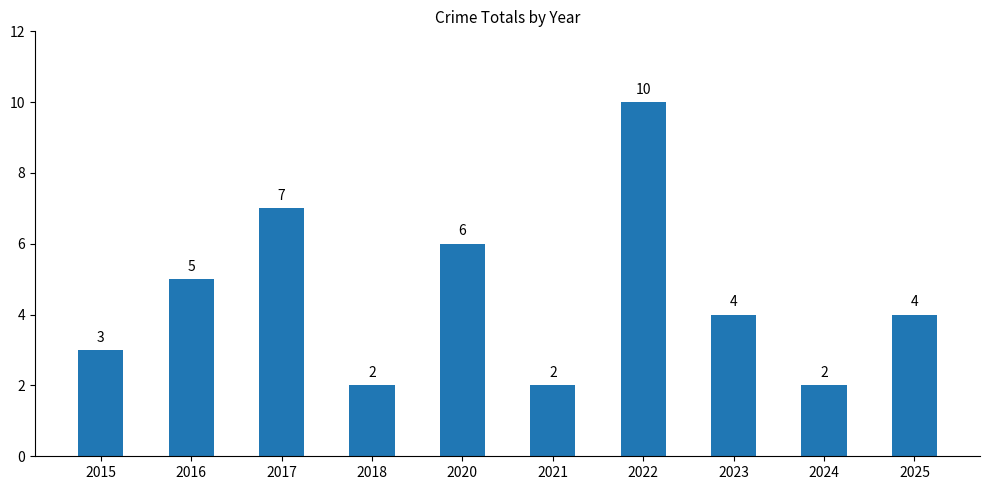

What is the minimum value shown in the chart?

2